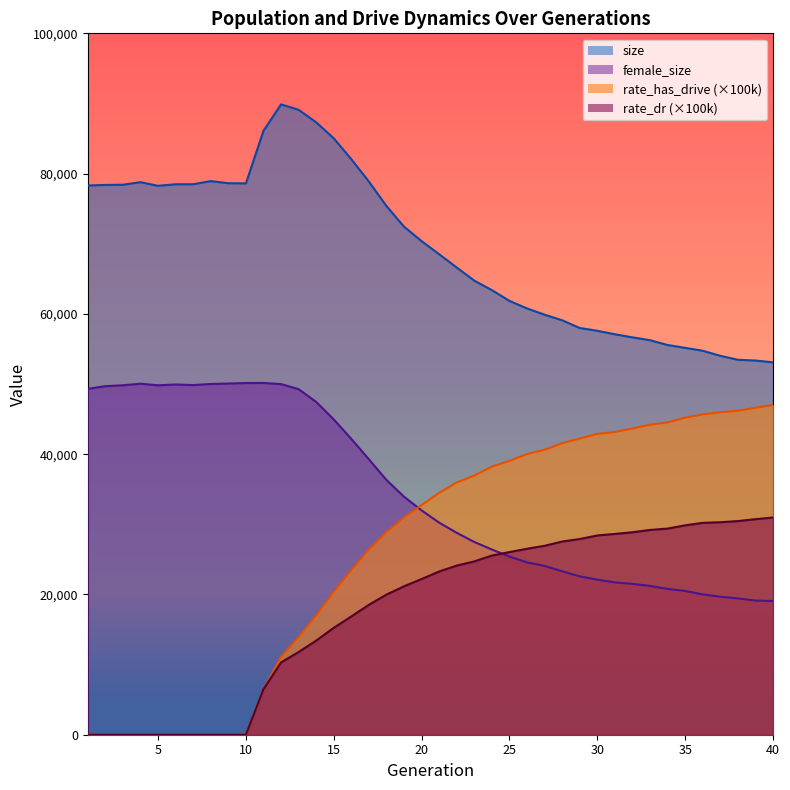

True or false: female_size and size cross at least once.

False